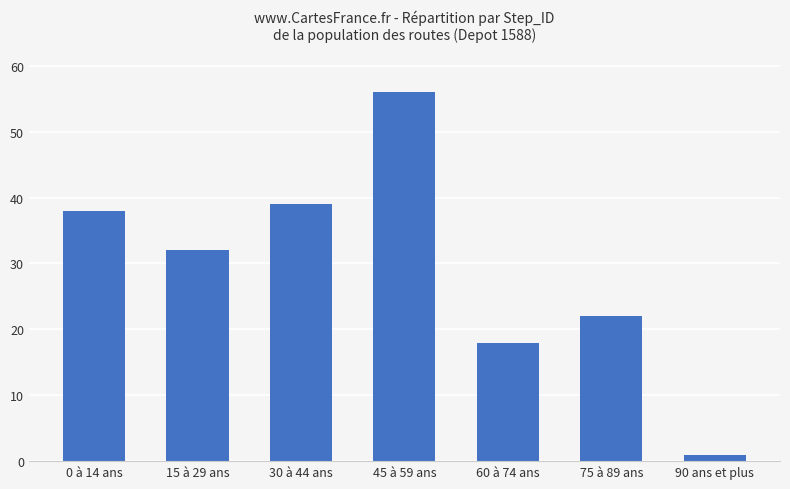

At which label does the data first exceed 32?

0 à 14 ans